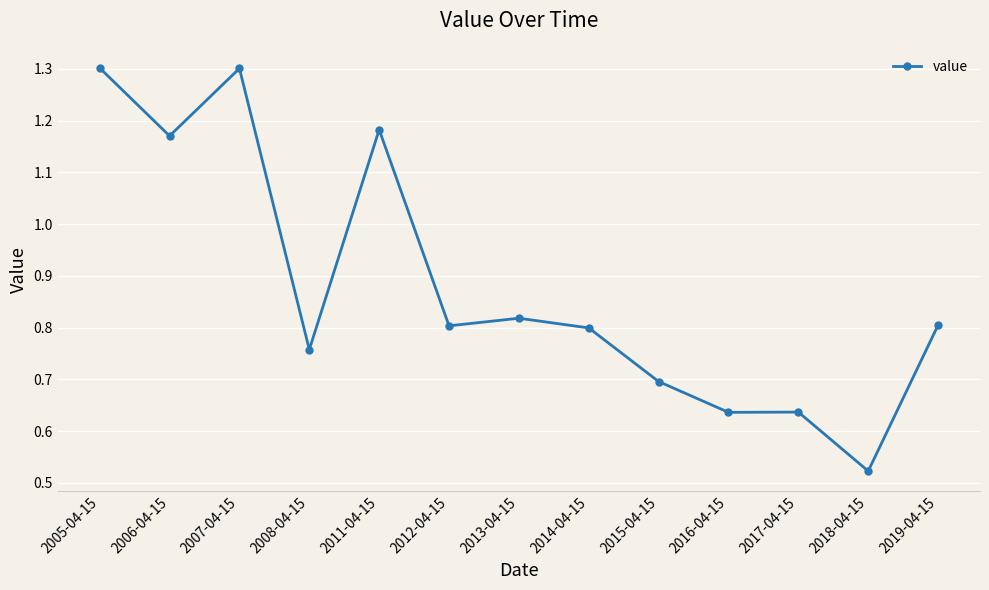

What is the change in value from 2016-04-15 to 2018-04-15?

-0.1